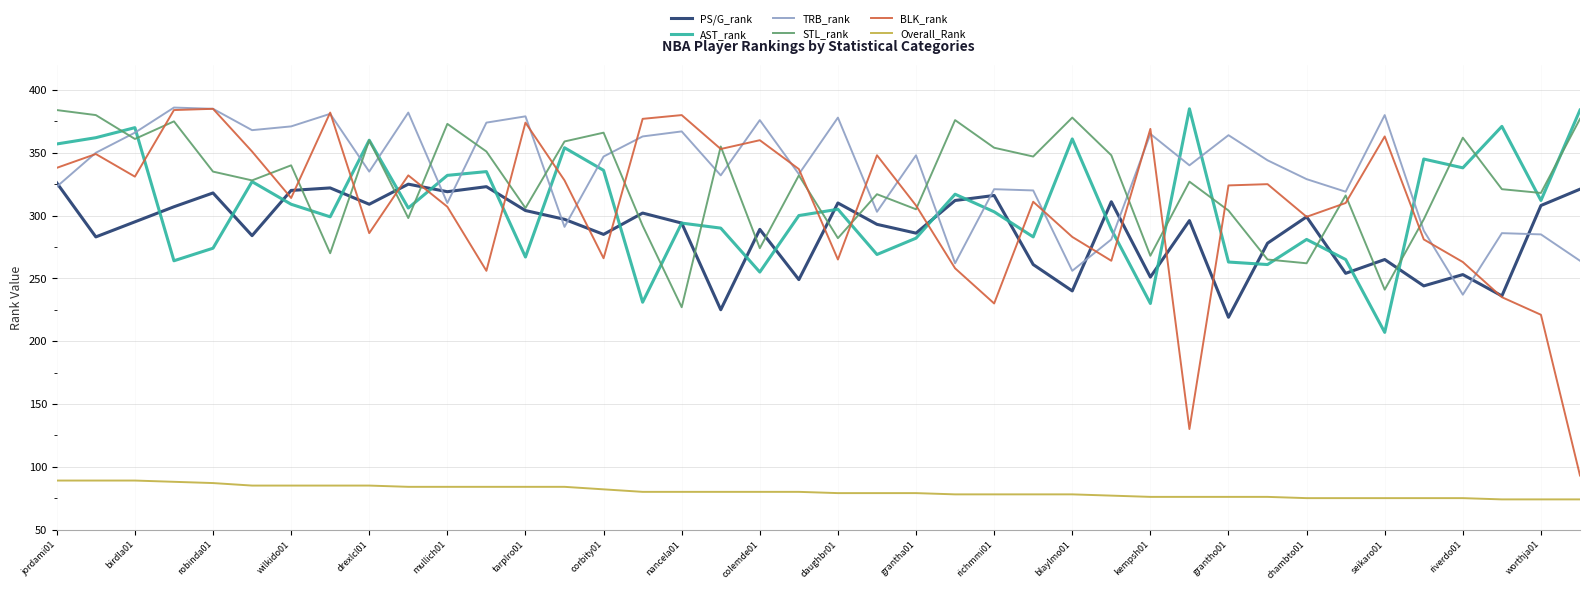

True or false: PS/G_rank and Overall_Rank intersect in this chart.

False